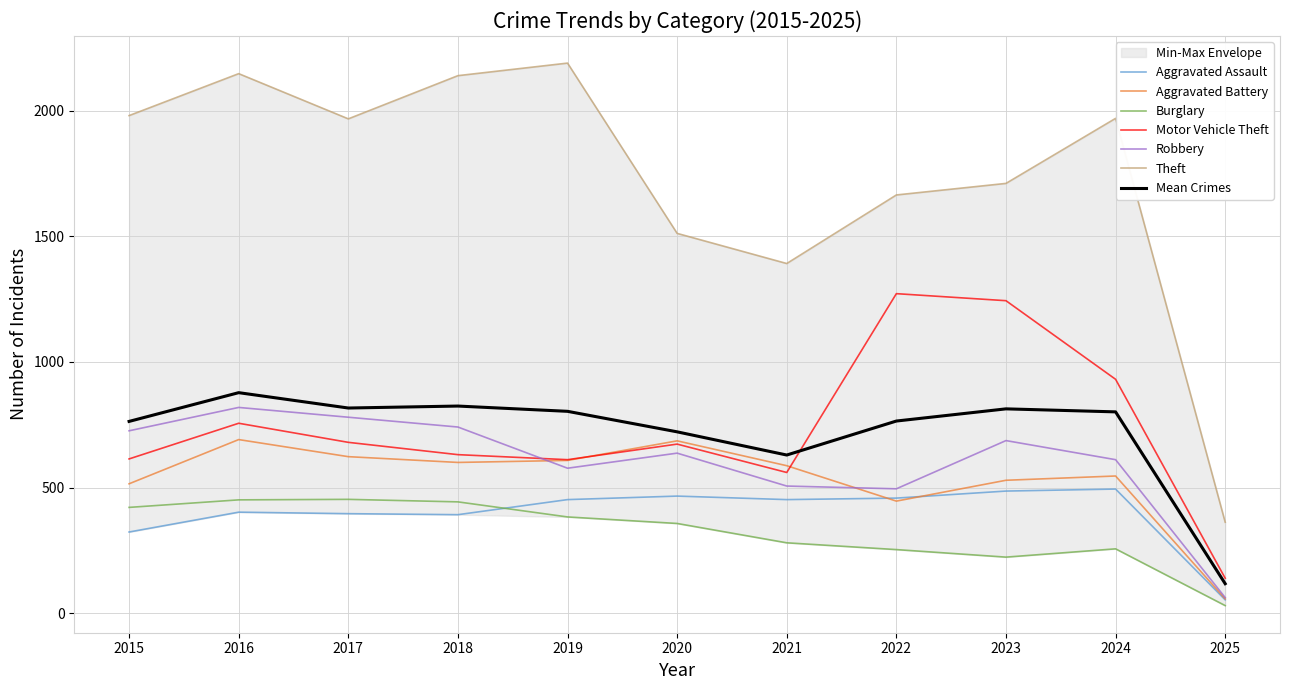

Which series changed the most between 2020 and 2025?

Theft